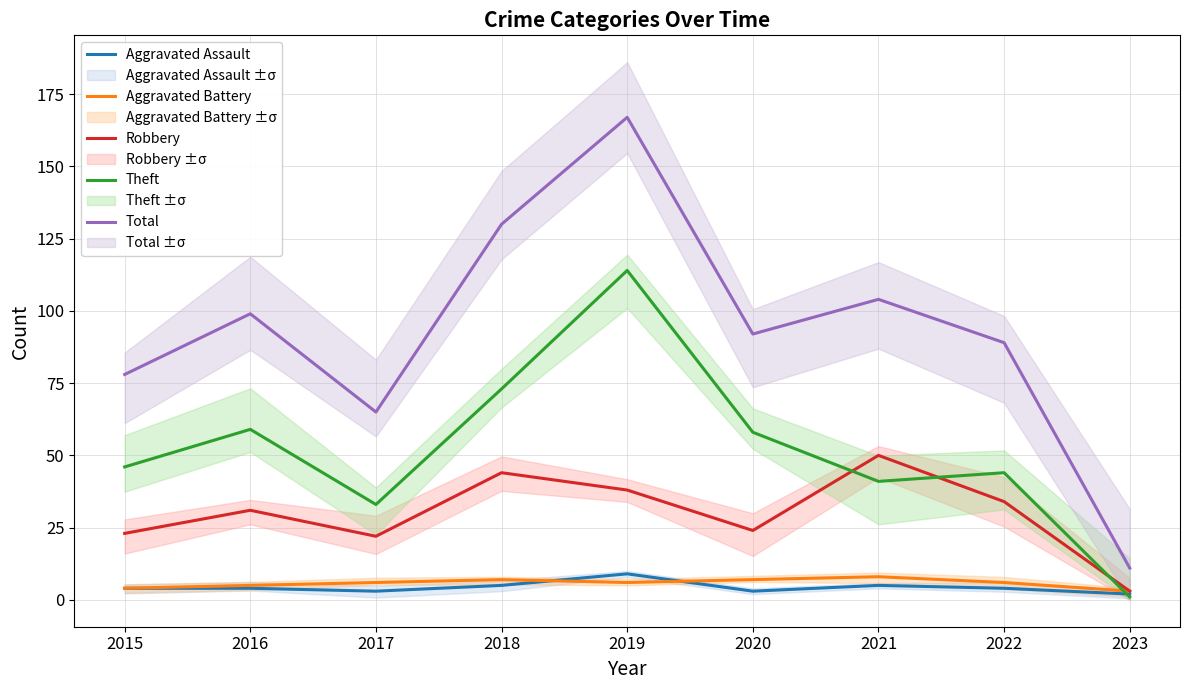

In Robbery, how many points are lower than both neighbors (excluding endpoints)?

2